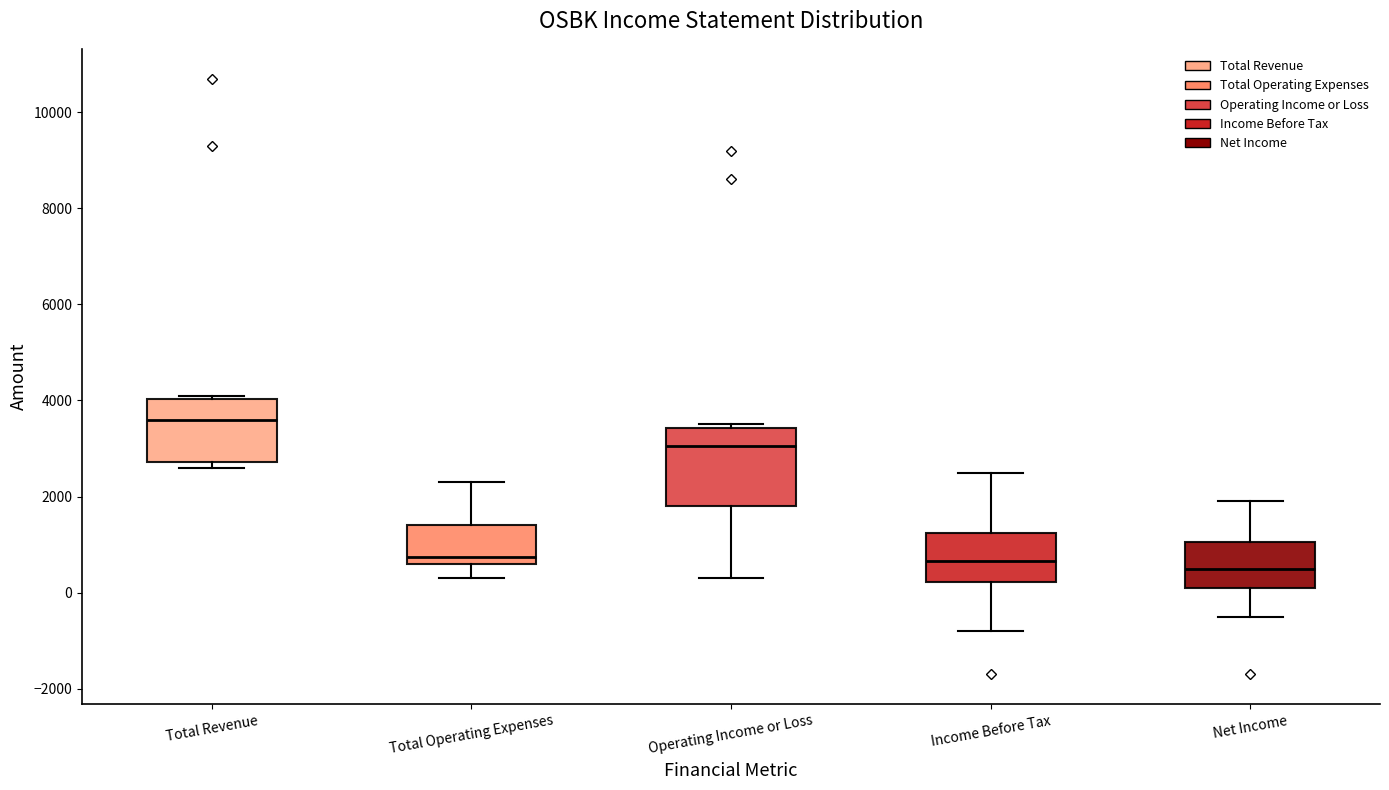

Where is the lower edge of the box for Operating Income or Loss on the y-axis? The values are not printed on the chart, so give them approximately, as read against the axis.

1800